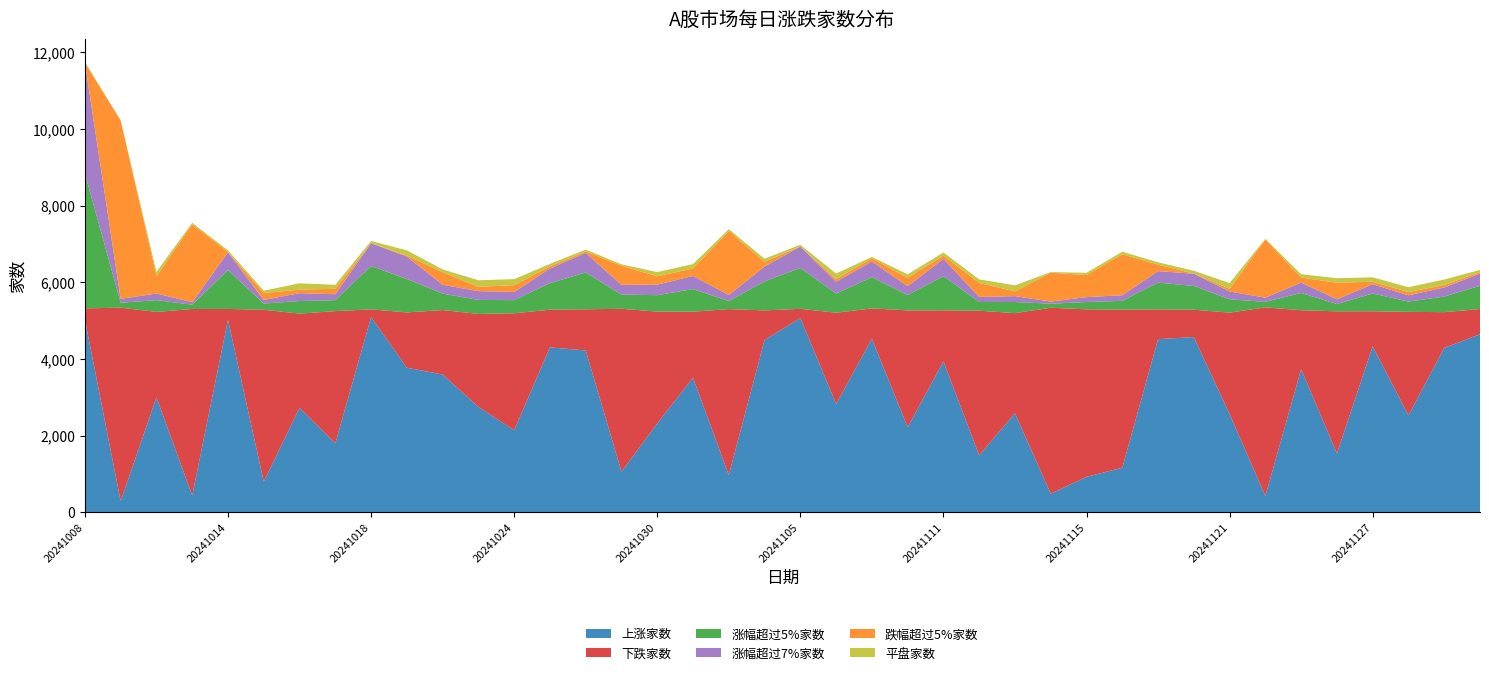

Reading left to right, transcribe all the data shown in this chart.

上涨家数: 5029	295	2998	442	5023	801	2726	1800	5094	3773	3595	2752	2141	4303	4223	1062	2320	3512	975	4495	5069	2828	4528	2221	3939	1486	2586	487	929	1165	4516	4572	2564	429	3734	1536	4329	2530	4290	4644
下跌家数: 291	5043	2229	4862	282	4482	2457	3448	200	1441	1681	2423	3050	982	1073	4247	2916	1721	4326	772	239	2379	791	3046	1330	3773	2610	4849	4366	4120	777	713	2645	4917	1537	3707	915	2699	931	659
涨幅超过5%家数: 3516	128	307	111	1014	161	329	286	1131	871	429	365	343	693	959	370	427	589	210	756	1065	499	812	400	890	227	290	105	190	232	698	619	346	143	451	189	464	267	407	607
涨幅超过7%家数: 2884	101	173	66	462	96	204	154	591	586	230	229	214	381	510	255	275	343	156	387	557	310	410	231	451	132	153	56	128	145	300	319	204	110	272	124	241	164	237	317
跌幅超过5%家数: 4	4650	450	2030	12	179	92	142	3	26	327	112	177	57	38	496	218	195	1671	122	4	65	86	220	85	364	124	752	575	1068	168	4	71	1518	128	433	65	84	64	38
平盘家数: 20	2	115	39	39	62	165	103	56	136	73	171	157	63	49	38	109	115	47	82	44	146	34	88	82	93	156	17	59	66	61	73	149	14	88	117	115	128	142	58